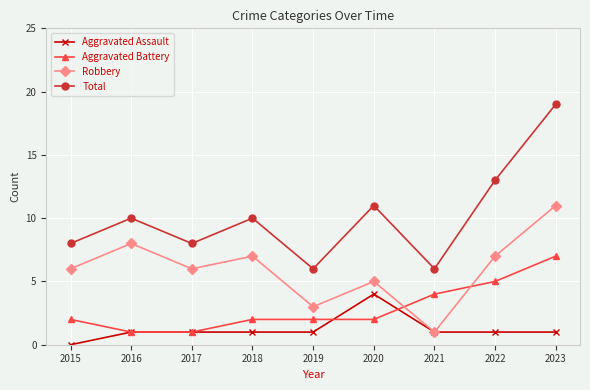

Rank the series by their average value, from lowest to highest.

Aggravated Assault, Aggravated Battery, Robbery, Total